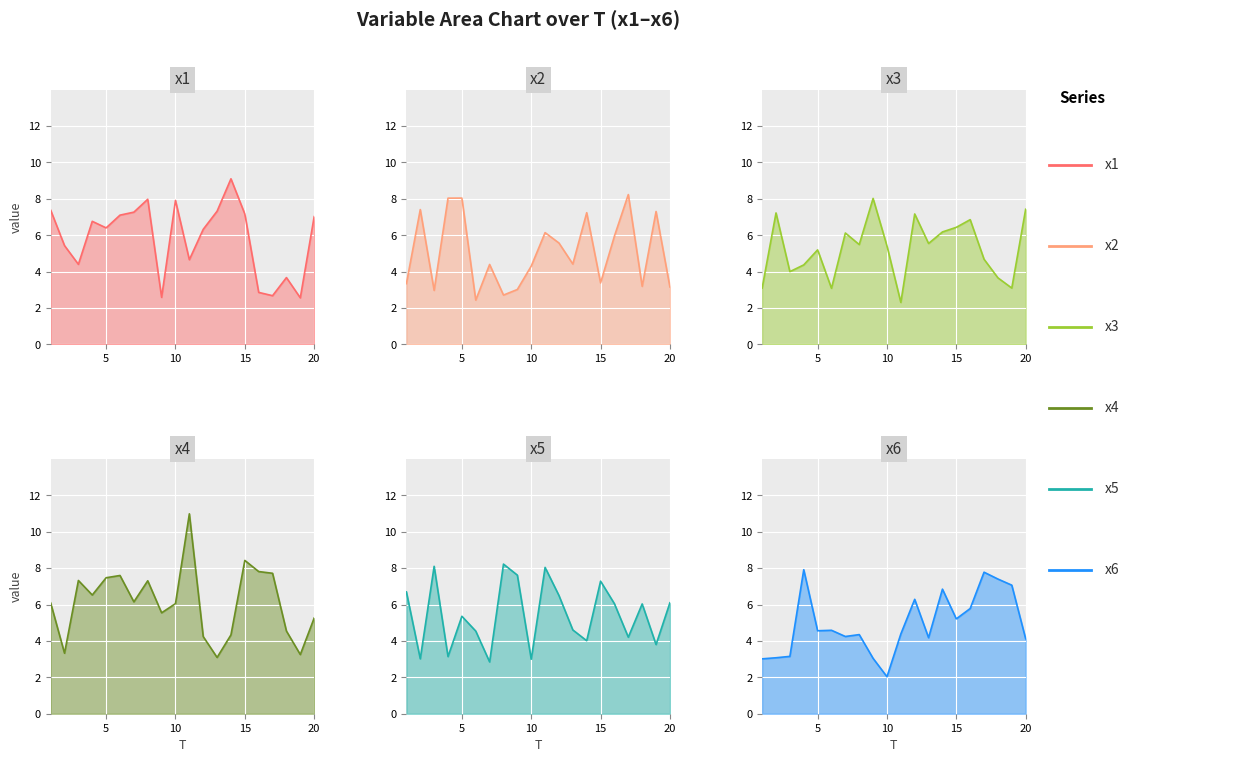

What value does the x3 series have at 9?

8.0